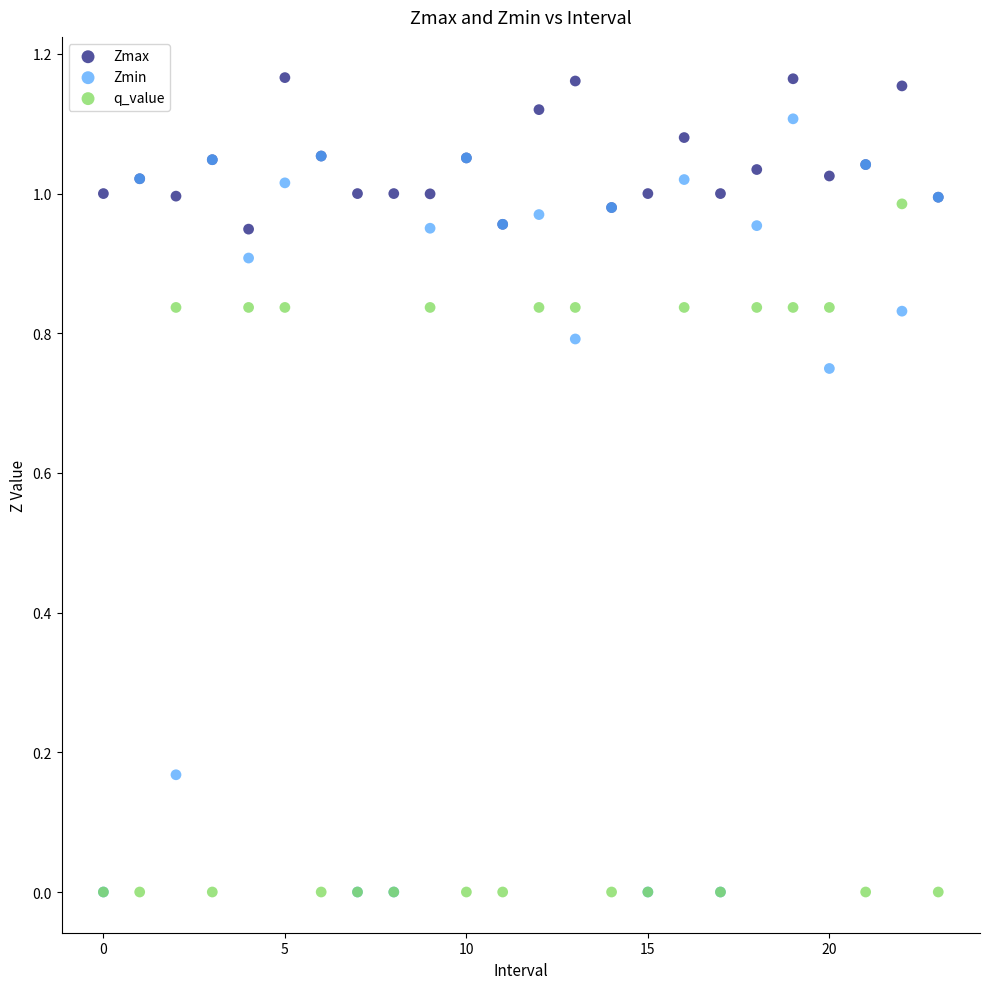

What are all the series names shown in the legend?

Zmax, Zmin, q_value